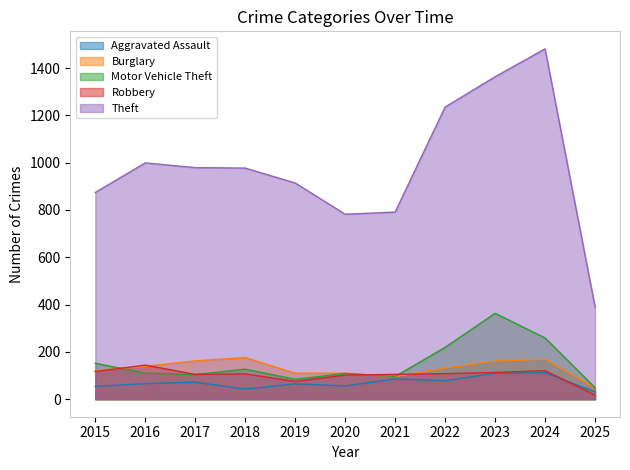

True or false: Motor Vehicle Theft has more than 0 points higher than both neighbors.

True